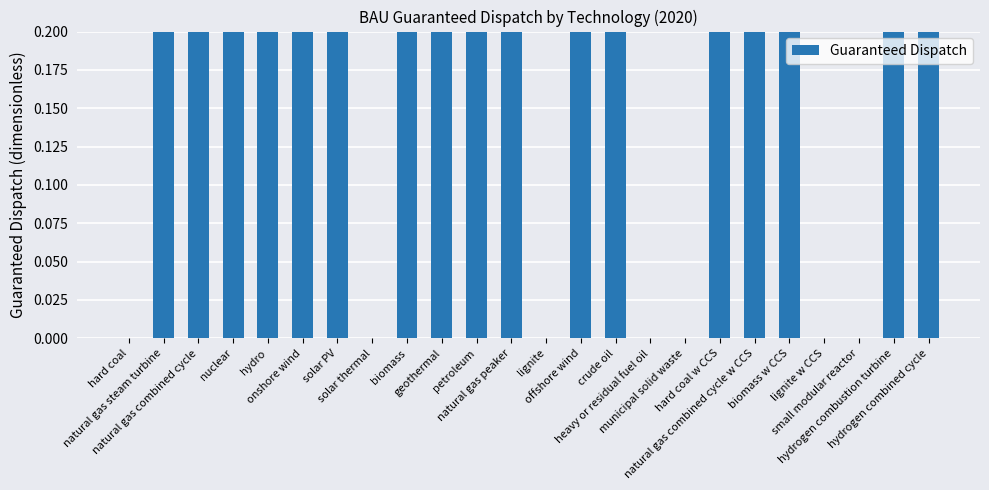

Rank the categories by value from lowest to highest.

hard coal, solar thermal, lignite, heavy or residual fuel oil, municipal solid waste, lignite w CCS, small modular reactor, natural gas peaker, hard coal w CCS, natural gas combined cycle w CCS, biomass w CCS, hydrogen combustion turbine, hydrogen combined cycle, natural gas steam turbine, natural gas combined cycle, nuclear, hydro, onshore wind, solar PV, biomass, geothermal, petroleum, offshore wind, crude oil